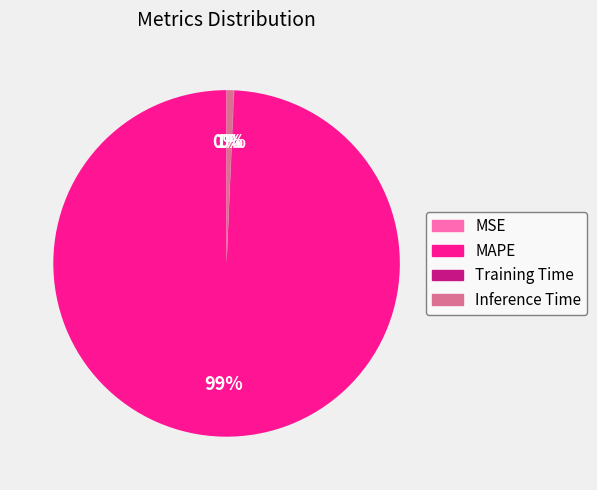

Is it true that MAPE is 86% of the pie?

False